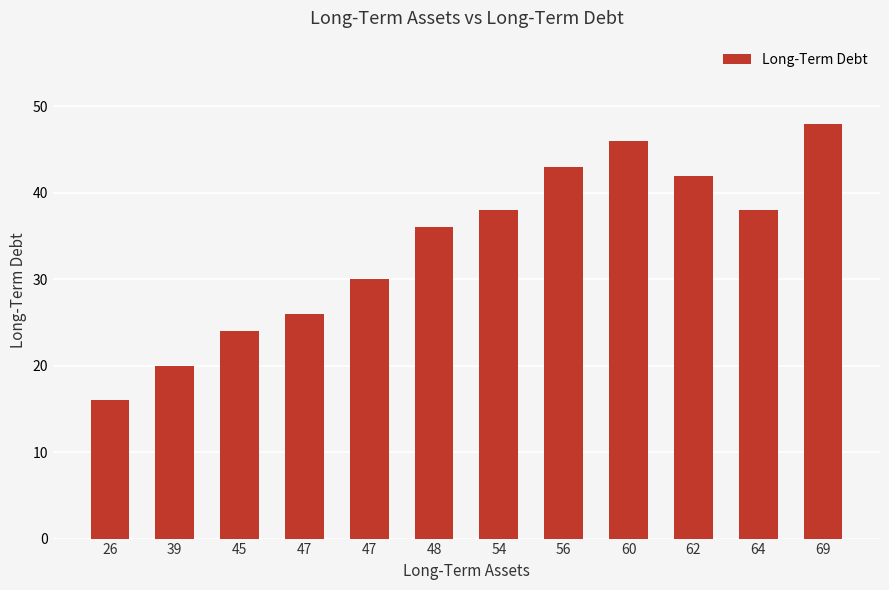

What is the difference between the maximum and minimum values?

32